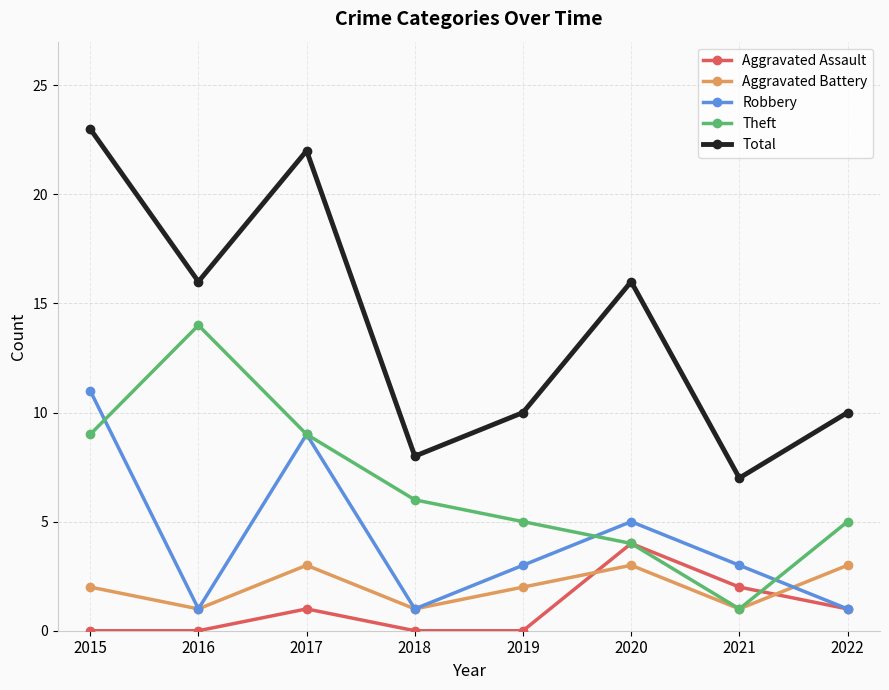

True or false: Aggravated Assault and Total intersect in this chart.

False